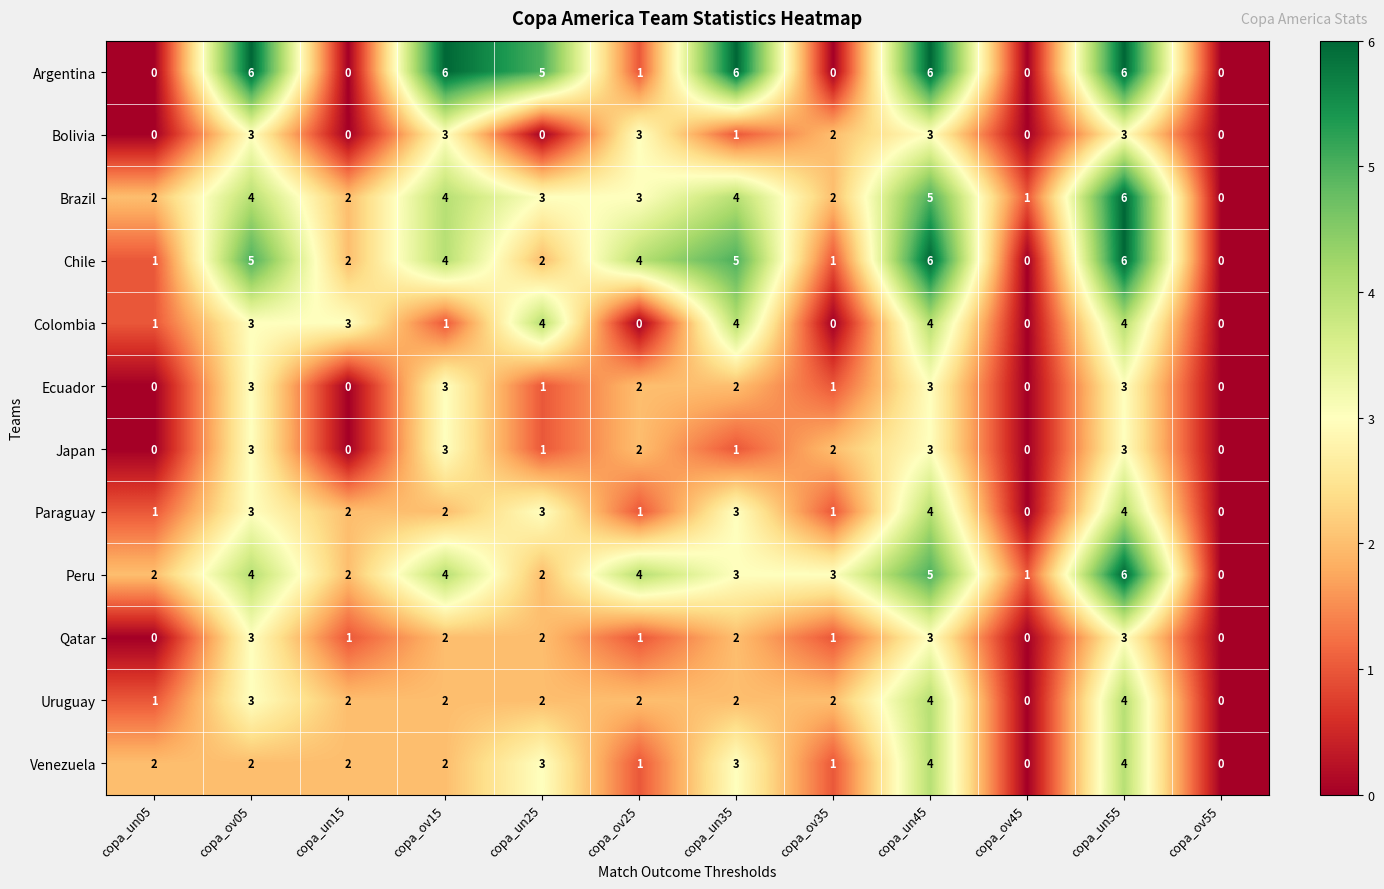

Count the Japan values in the range 0 to 3.

12